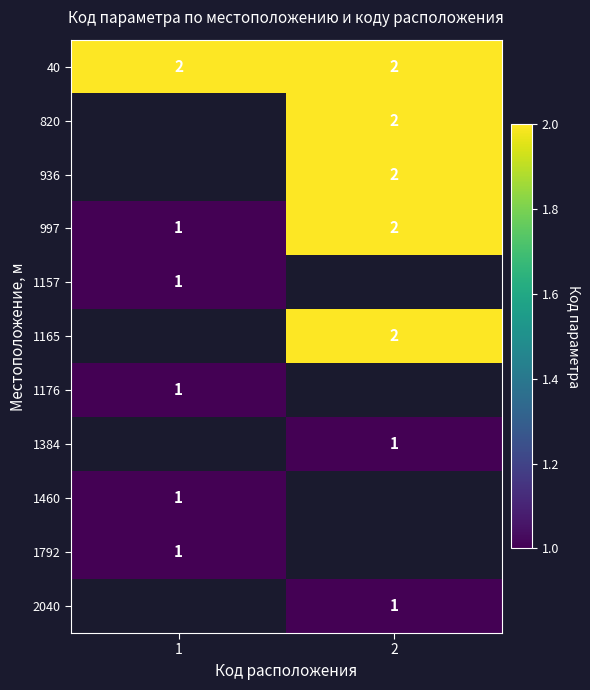

How many values in 1157 are above zero?

1